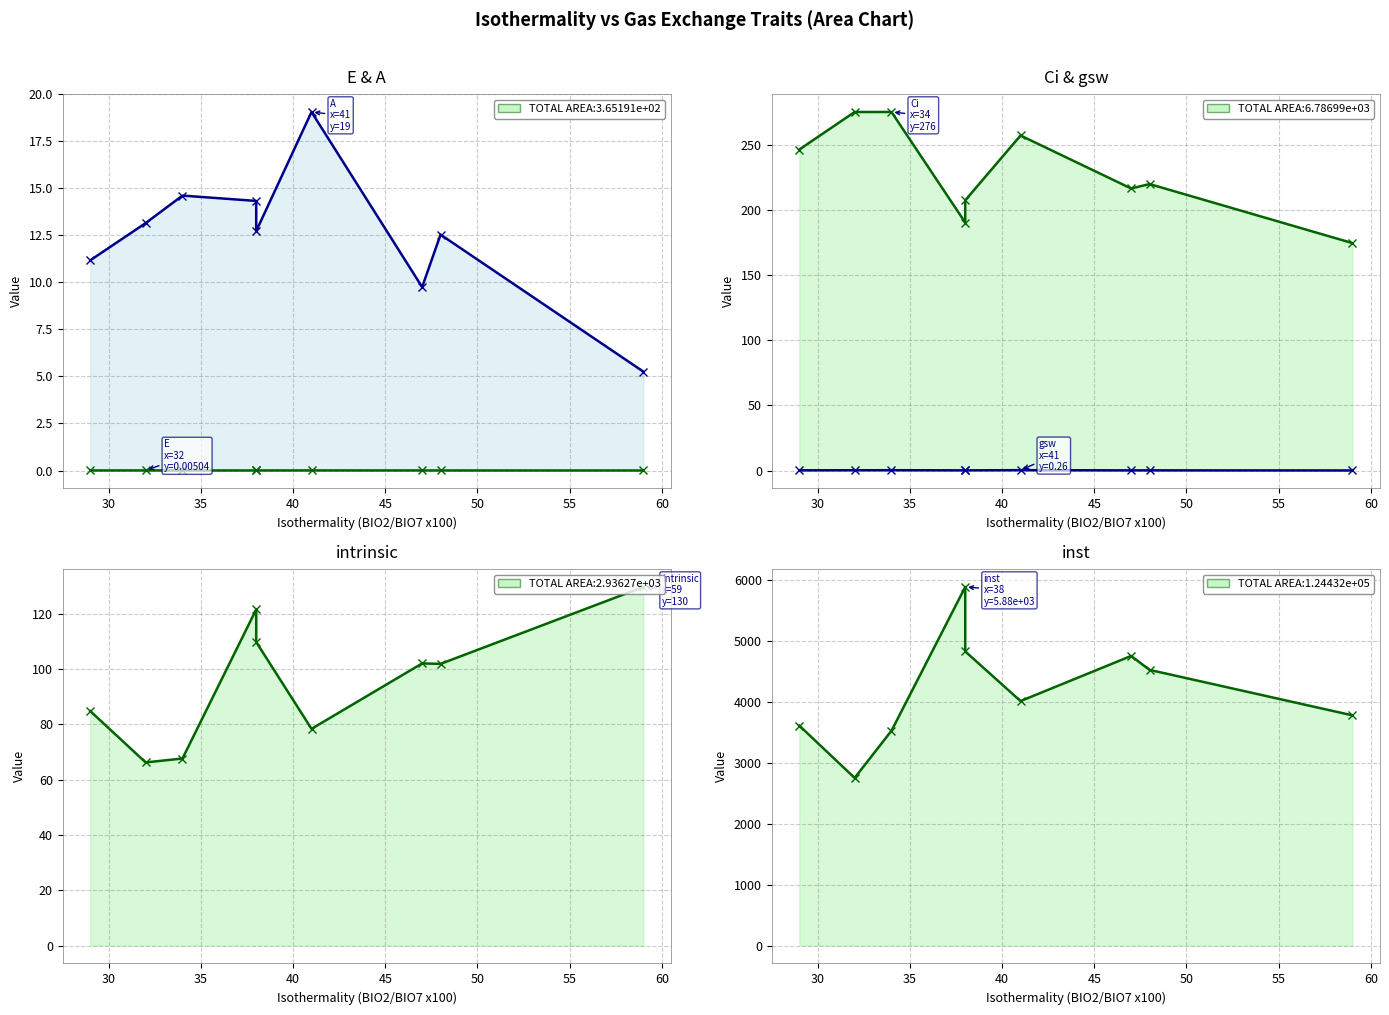

What is the value of the gsw line point at the 5th from the left?

0.1